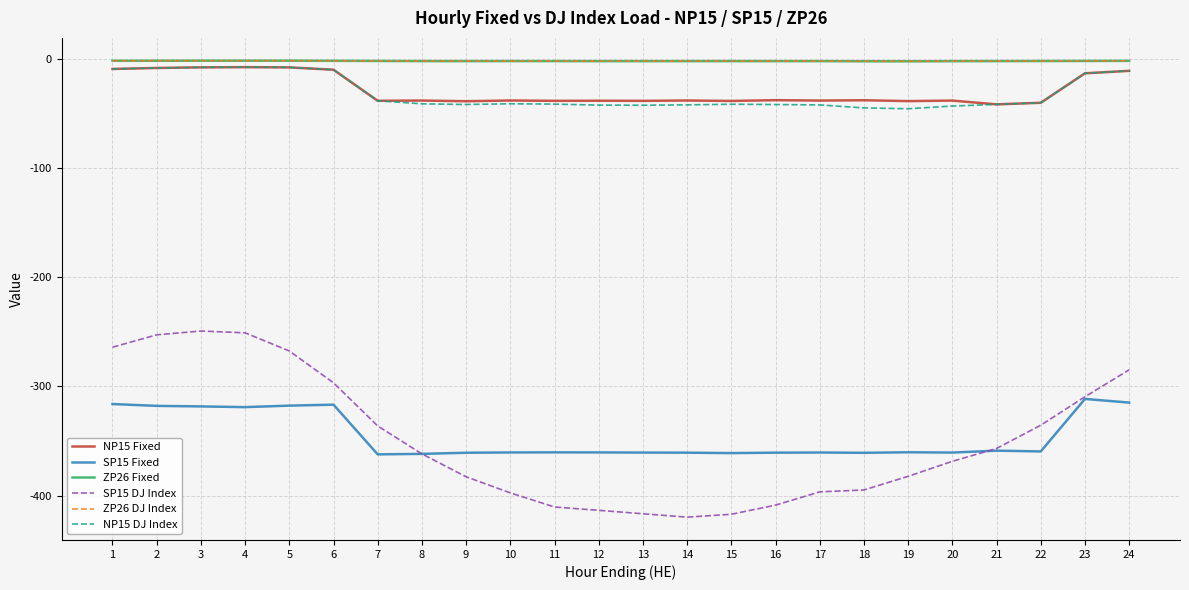

The value of ZP26 Fixed at 10 is -0.6. True or false?

False